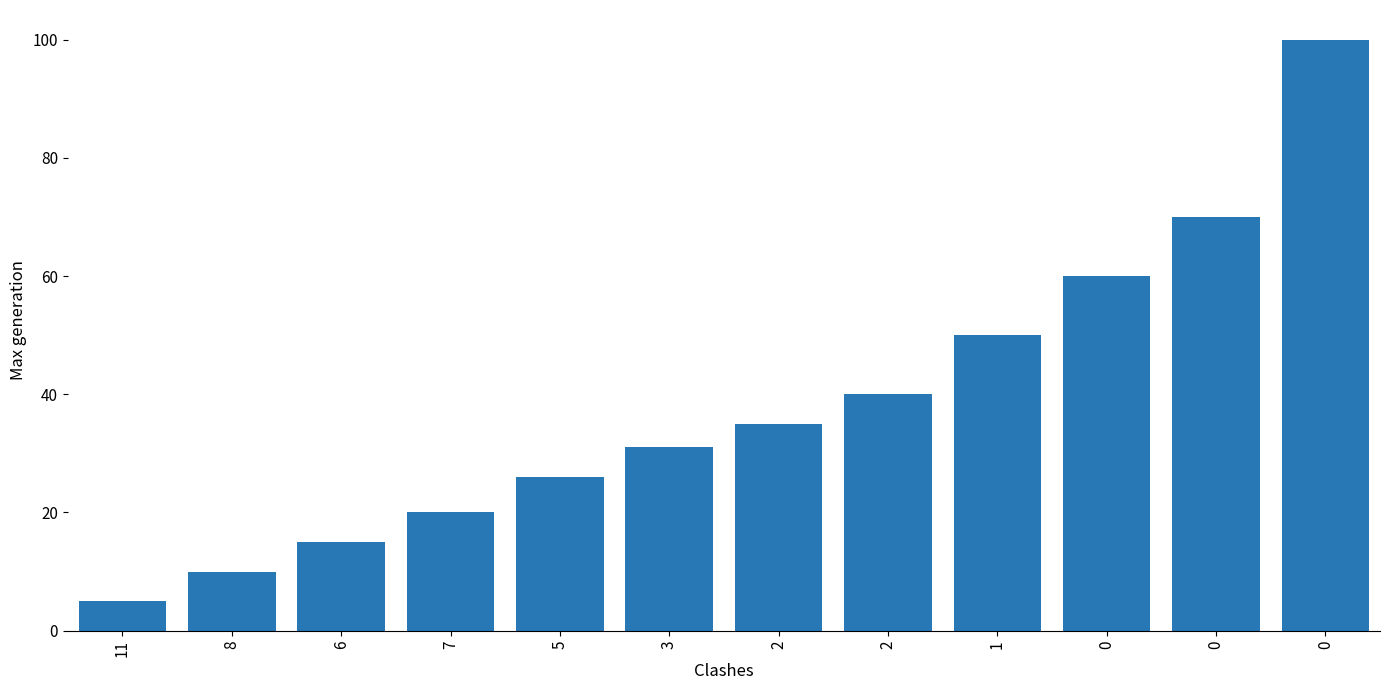

Reading left to right, list all the values displayed in this chart.

5	10	15	20	26	31	35	40	50	60	70	100